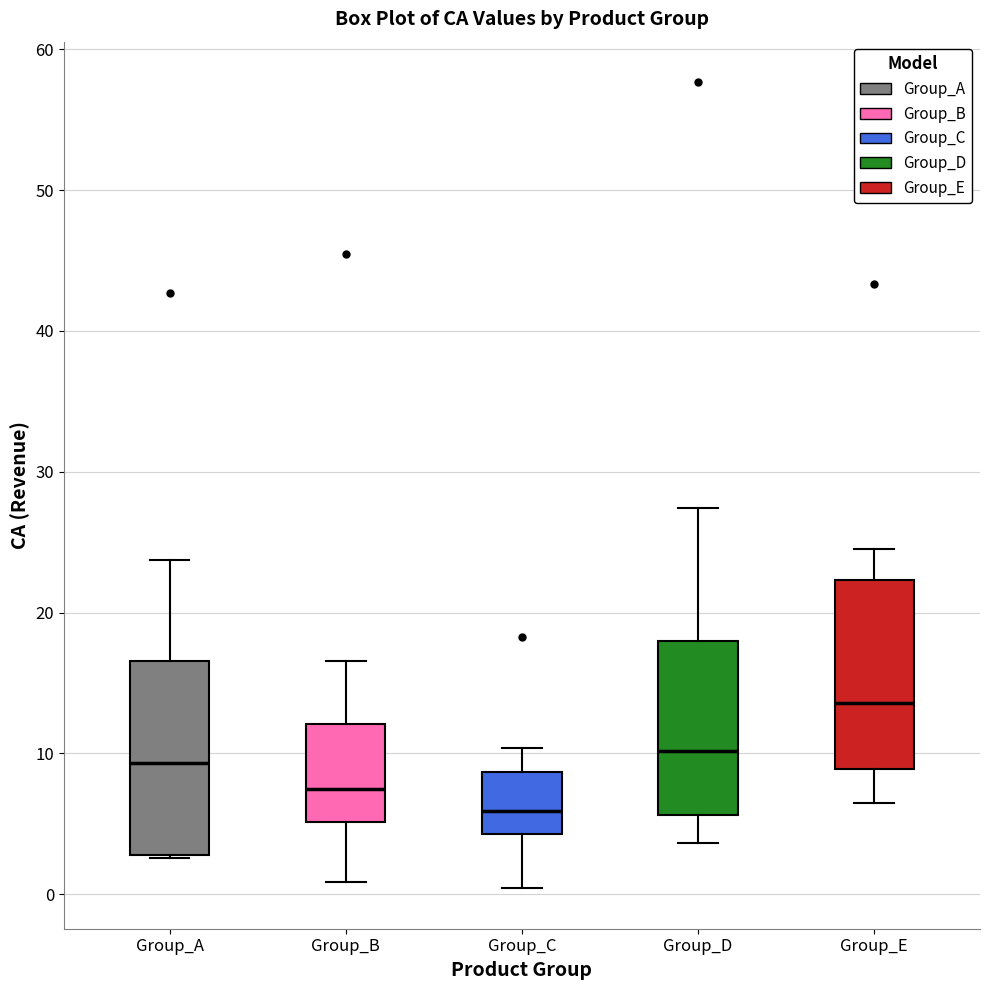

Reading left to right, transcribe this box plot: for each box, give where its median line is, the range the box spans, and where its two whiskers end, as read against the y-axis. The values are not printed on the chart, so give them approximately, as read against the axis.

Group_A: median 9, box 3 to 17, whiskers 3 to 24
Group_B: median 7, box 5 to 12, whiskers 1 to 17
Group_C: median 6, box 4 to 9, whiskers 0 to 10
Group_D: median 10, box 6 to 18, whiskers 4 to 27
Group_E: median 14, box 9 to 22, whiskers 6 to 24